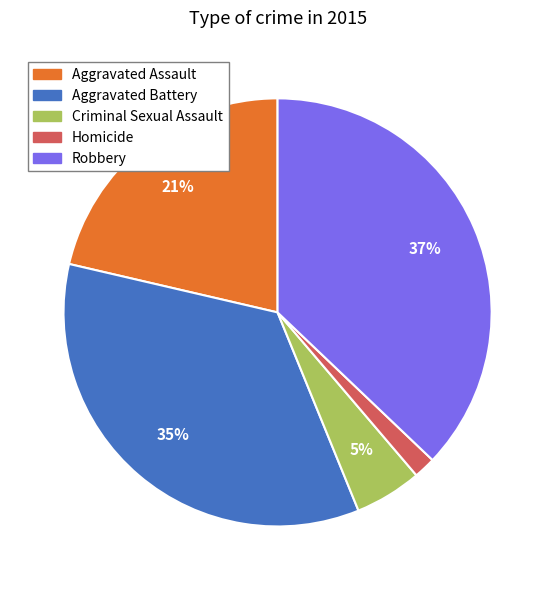

Is the sum of Homicide and Criminal Sexual Assault greater than half?

No